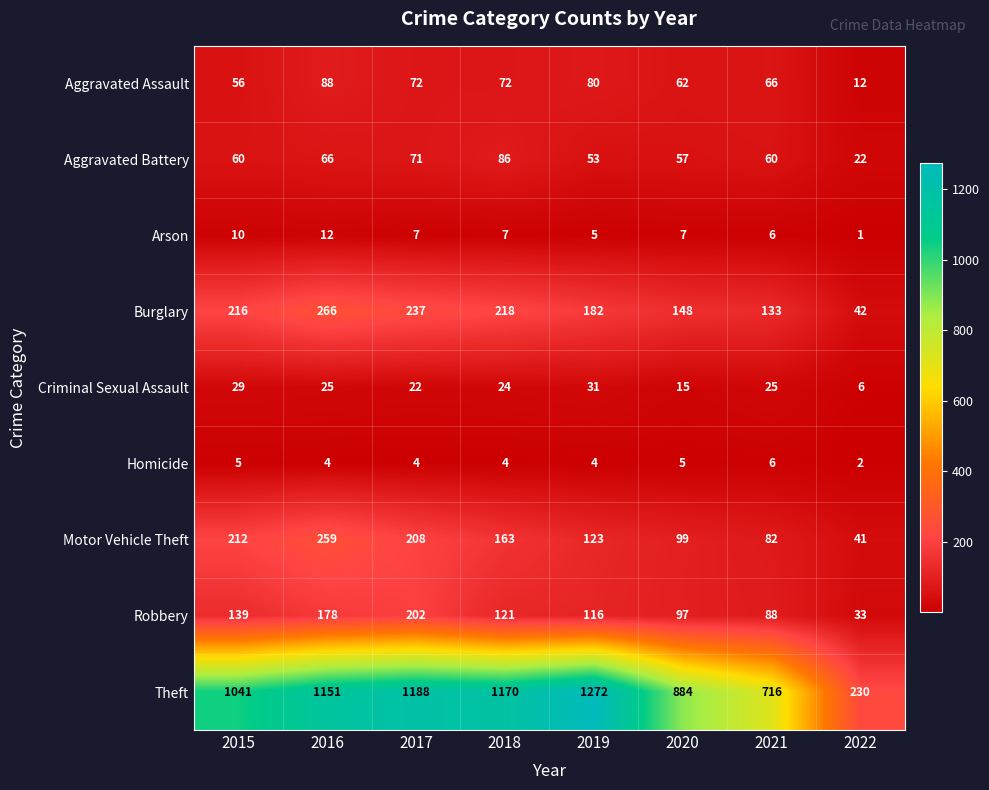

At 2016, list the series in order from smallest to largest.

Homicide, Arson, Criminal Sexual Assault, Aggravated Battery, Aggravated Assault, Robbery, Motor Vehicle Theft, Burglary, Theft